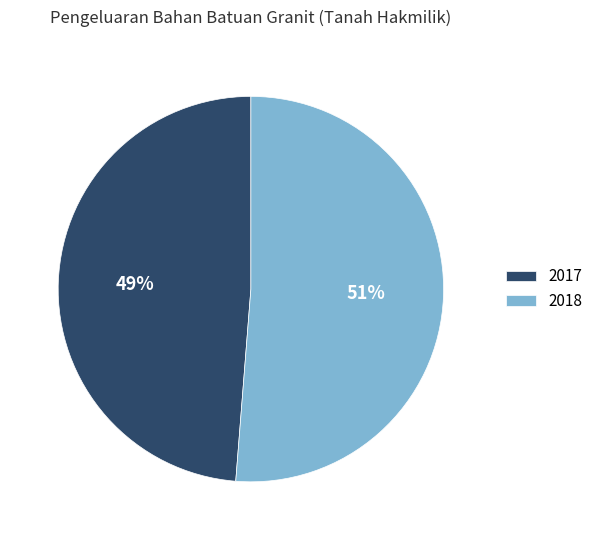

Which has a higher value, 2017 or 2018?

2018